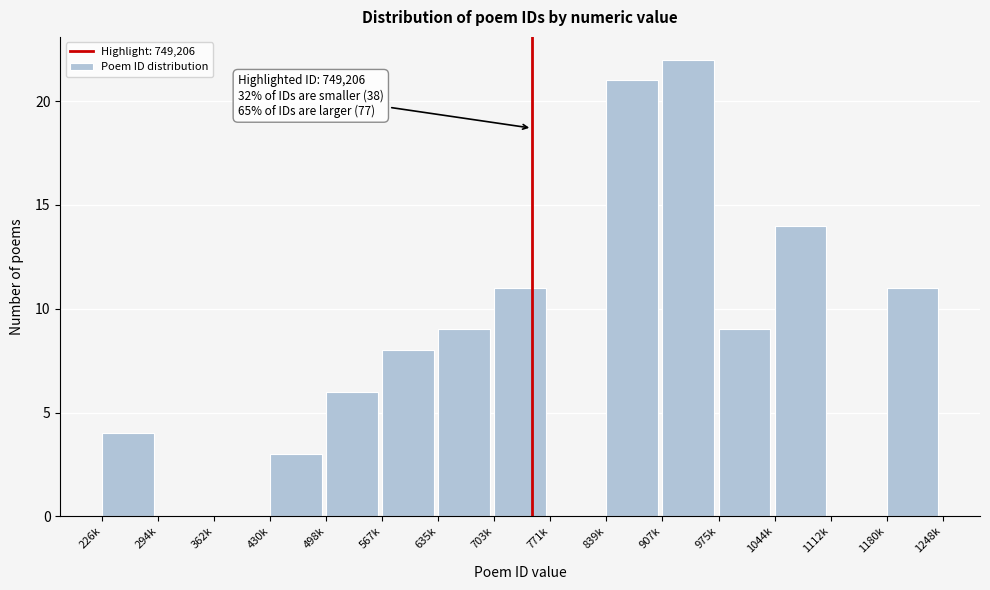

Reading left to right, extract all data points from this chart.

226k=4	294k=0	362k=0	430k=3	498k=6	567k=8	635k=9	703k=11	771k=0	839k=21	907k=22	975k=9	1044k=14	1112k=0	1180k=11